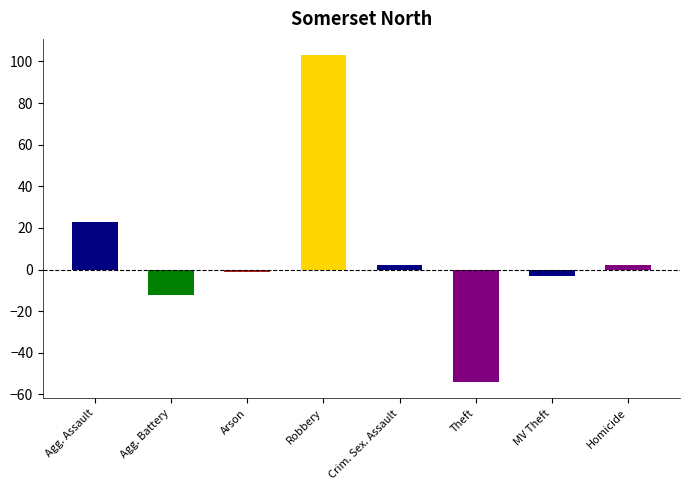

How many values are below zero?

4